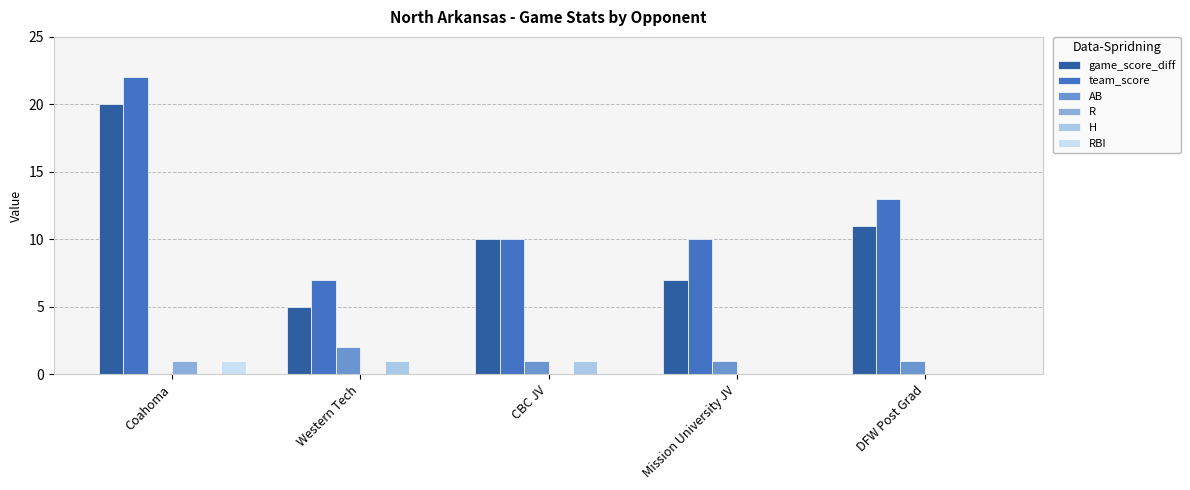

Are the bars horizontal?

No